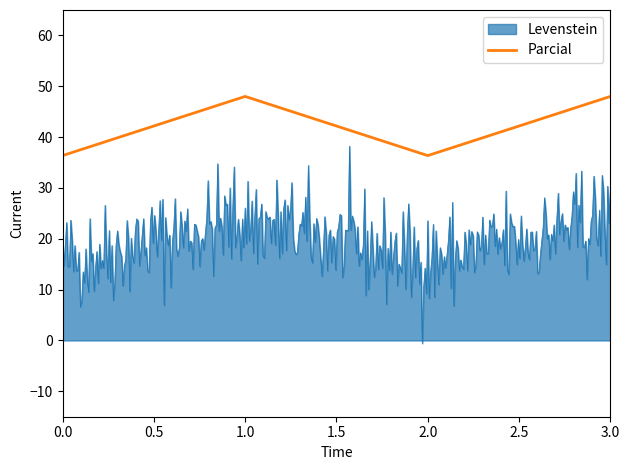

What is the difference between the maximum and minimum values in the Parcial series?

11.6